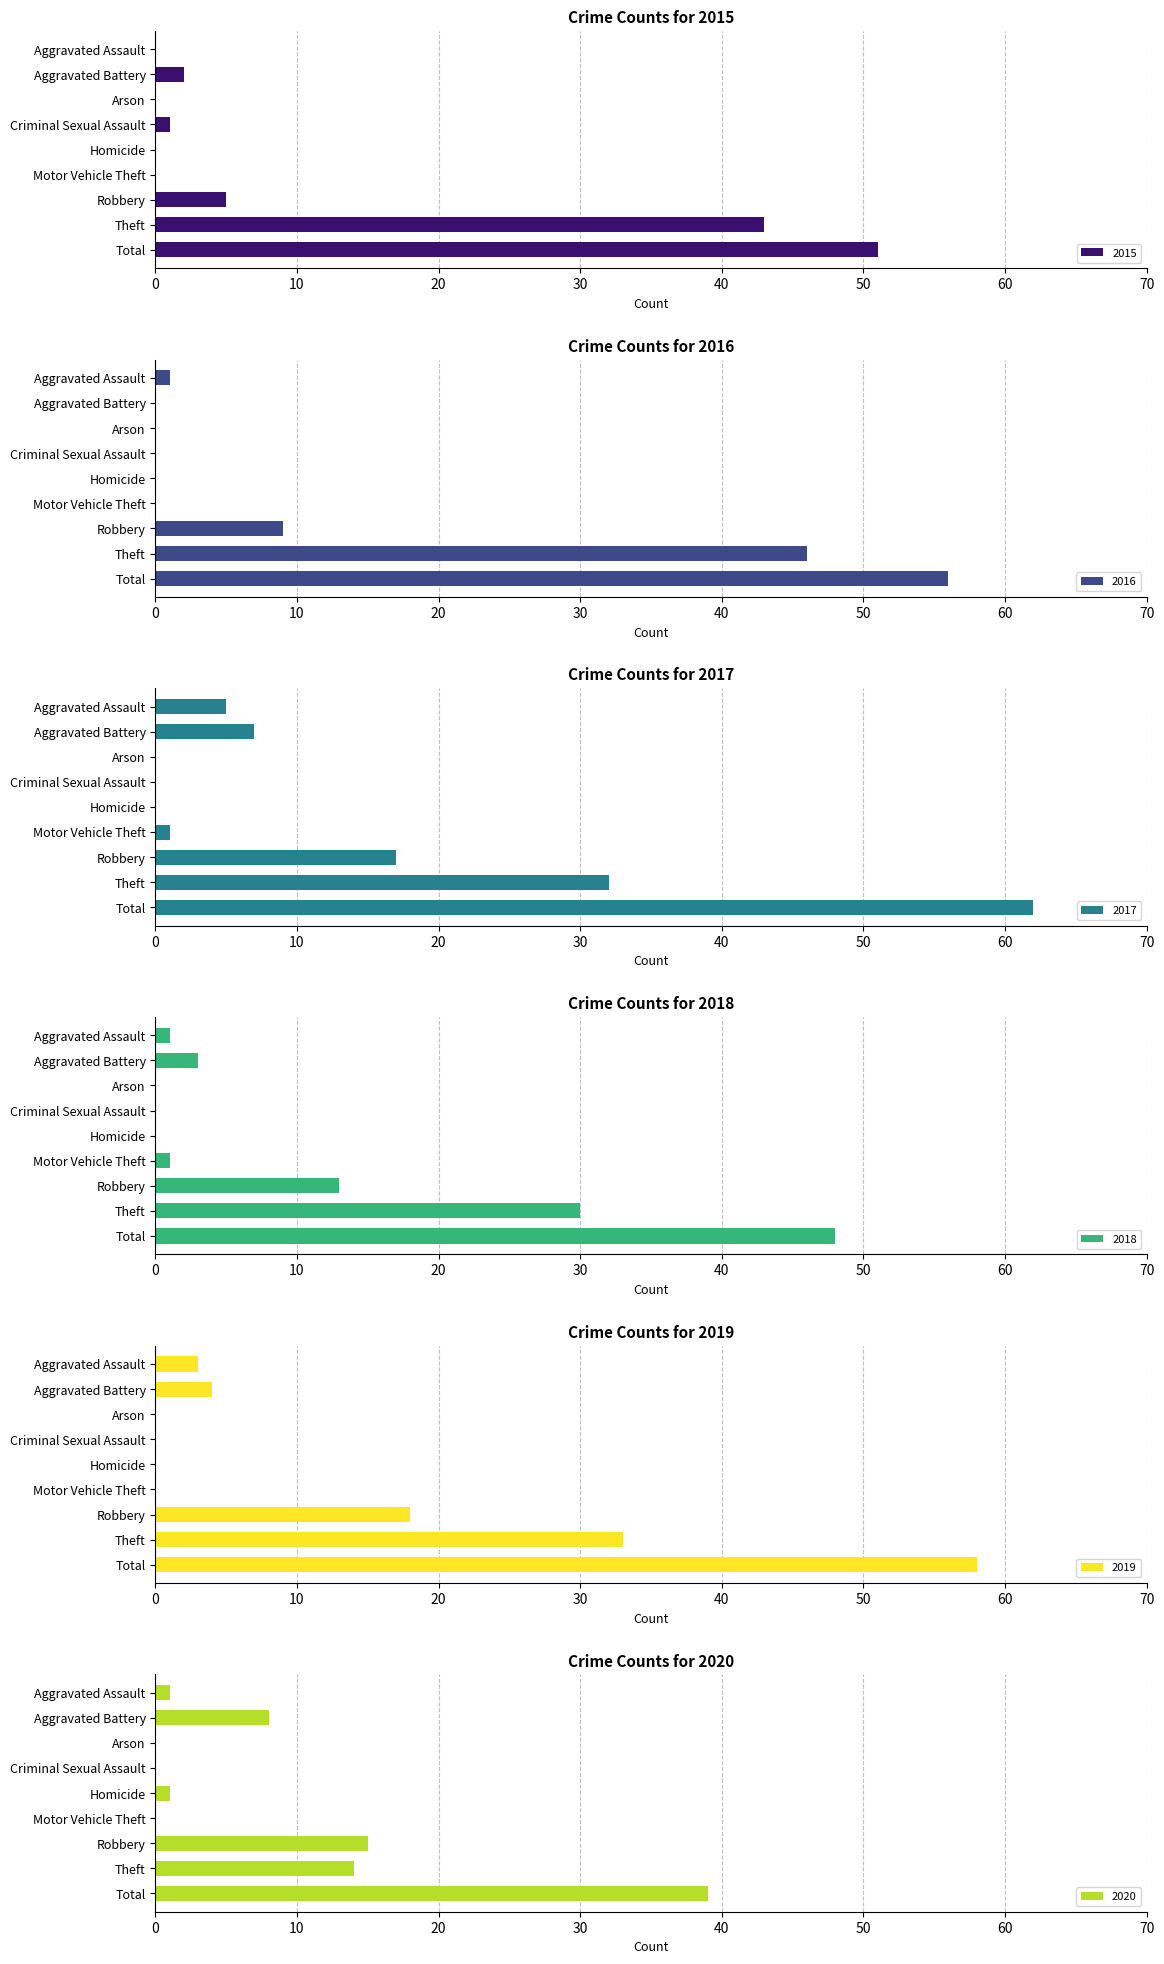

Is the value of 2017 at Criminal Sexual Assault greater than the value of 2016 at Theft?

No